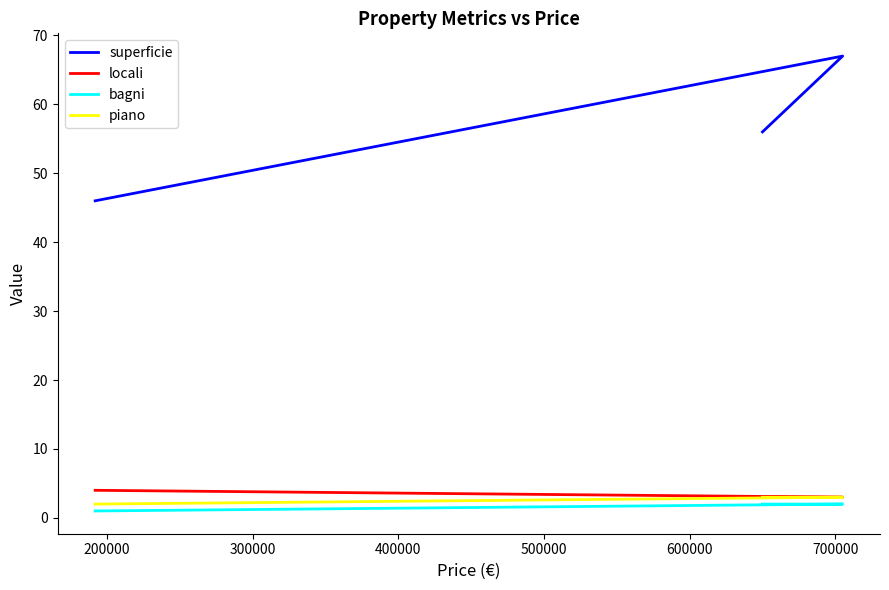

Which series has the largest range (max minus min)?

superficie